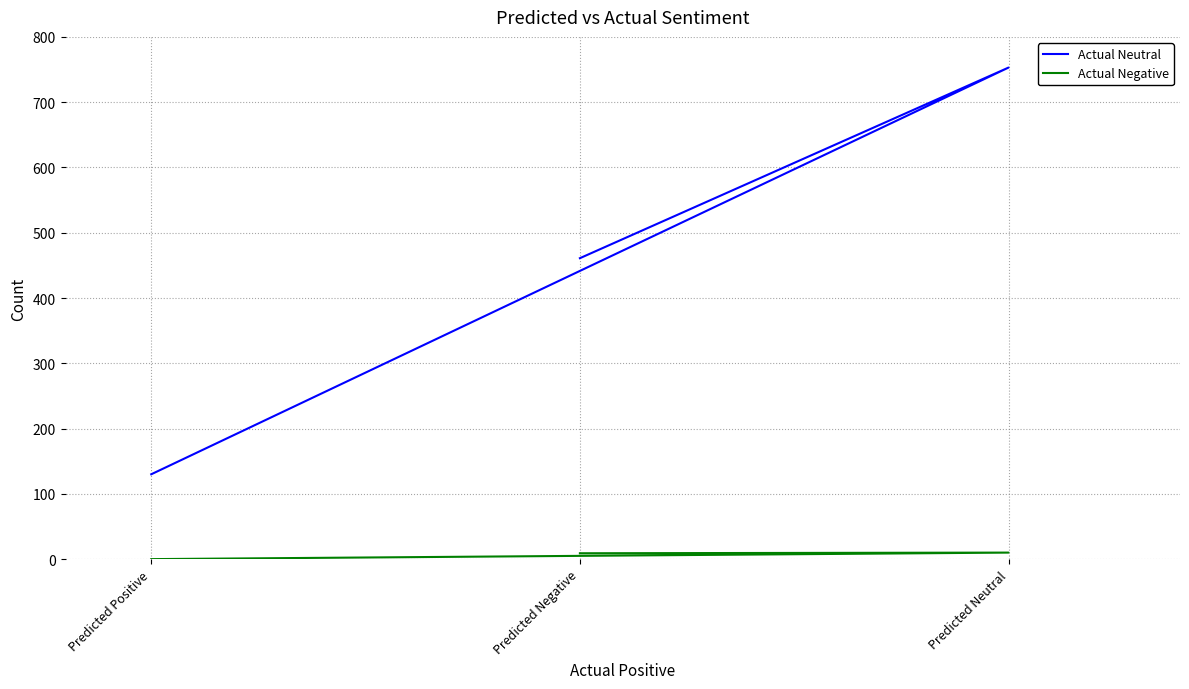

Reading right to left, what are all the values shown in this chart?

Actual Neutral: Predicted Negative=461	Predicted Neutral=753	Predicted Positive=130
Actual Negative: Predicted Negative=9	Predicted Neutral=10	Predicted Positive=0